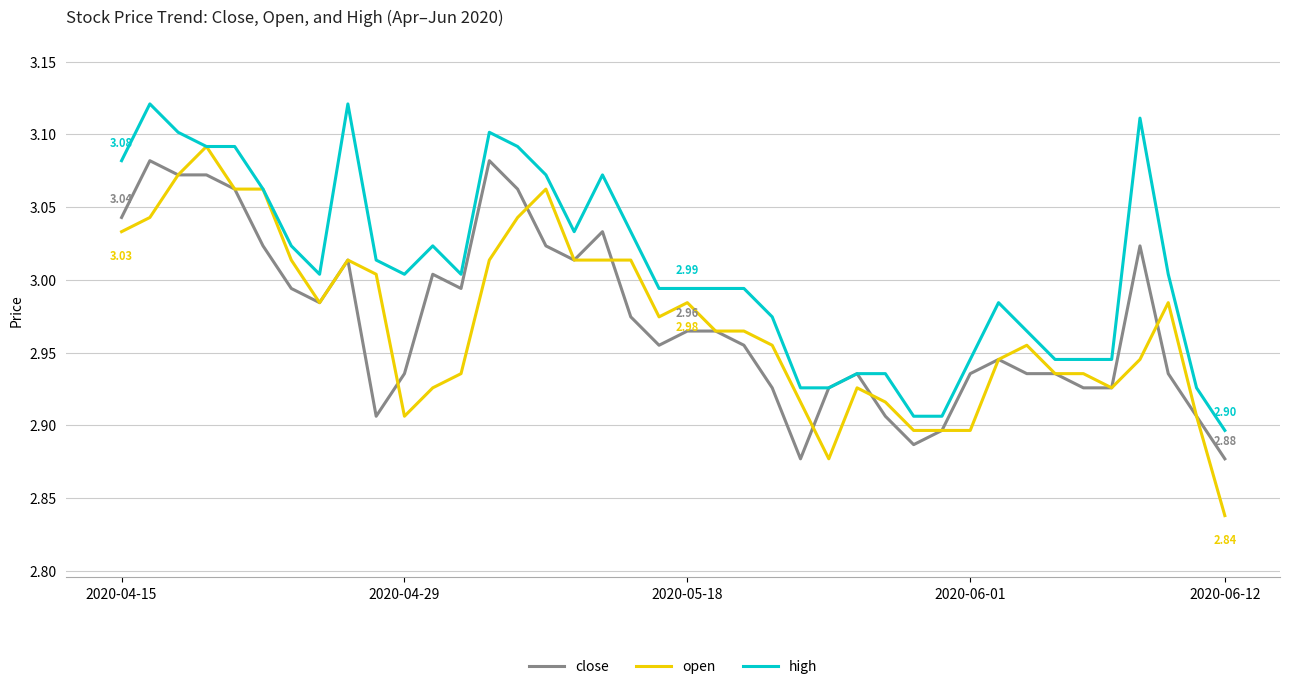

Which series has the largest range (max minus min)?

open